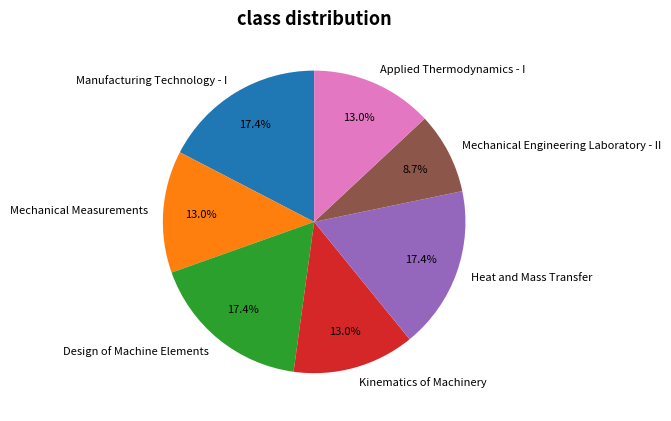

Between Heat and Mass Transfer and Mechanical Engineering Laboratory - II, which is larger?

Heat and Mass Transfer